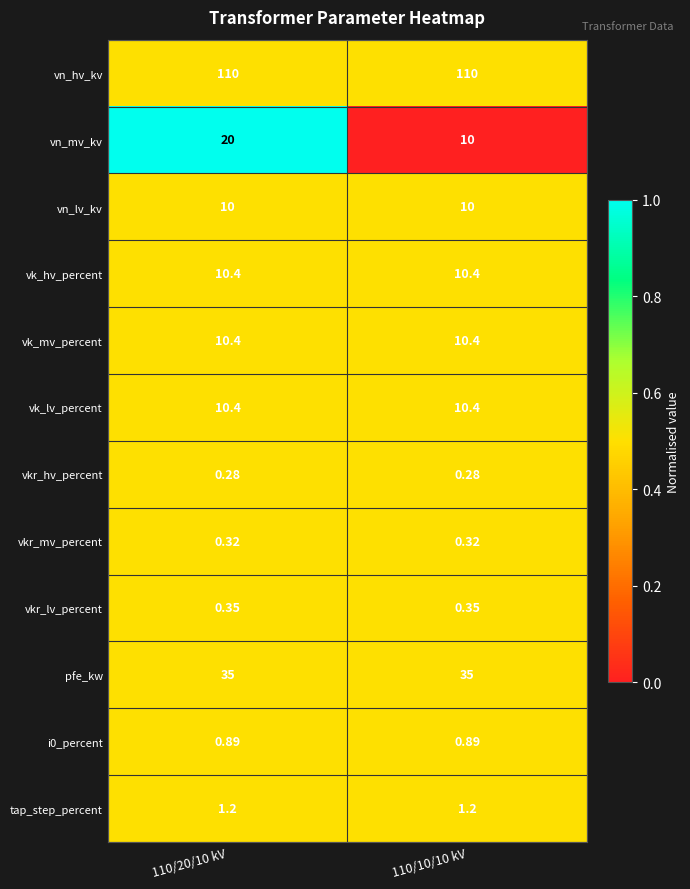

Is the value of vn_lv_kv at 110/20/10 kV greater than the value of vkr_lv_percent at 110/20/10 kV?

Yes